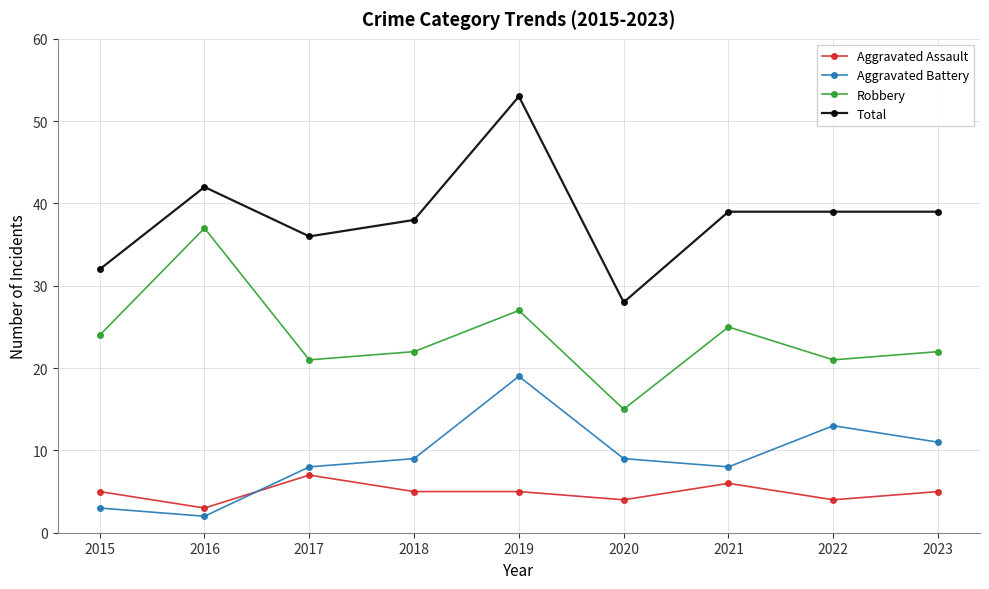

True or false: Aggravated Assault and Total cross at least once.

False